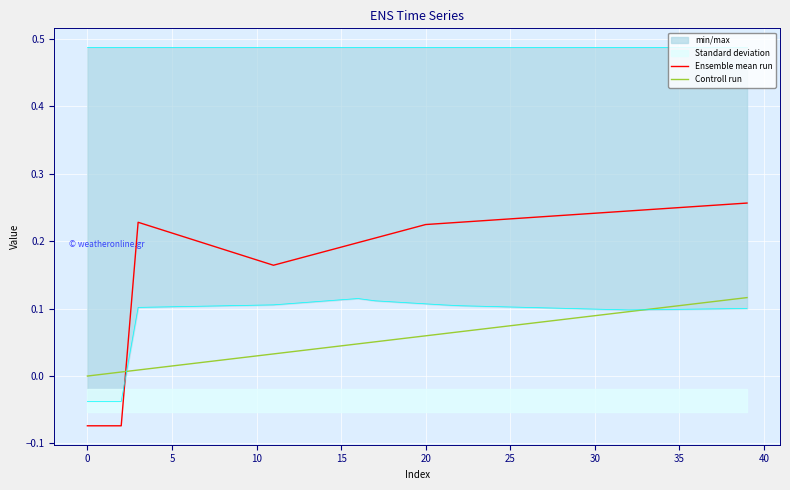

List the series in order of their peak value, highest first.

Ensemble mean run, Controll run